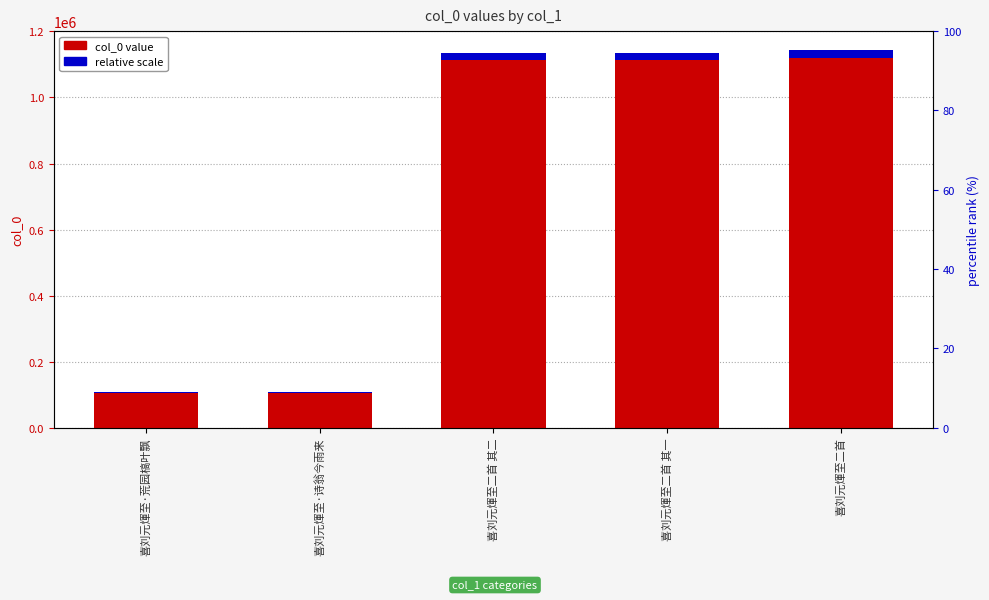

At which label does col_0 value first exceed 1135571?

喜刘元煇至二首 其一